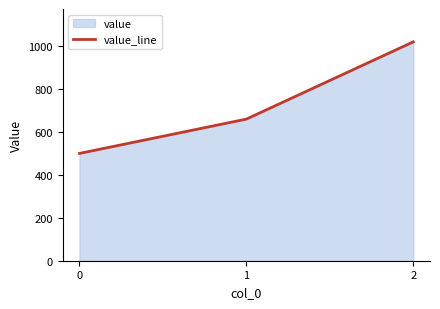

Count the values in the range 500 to 1020.

3